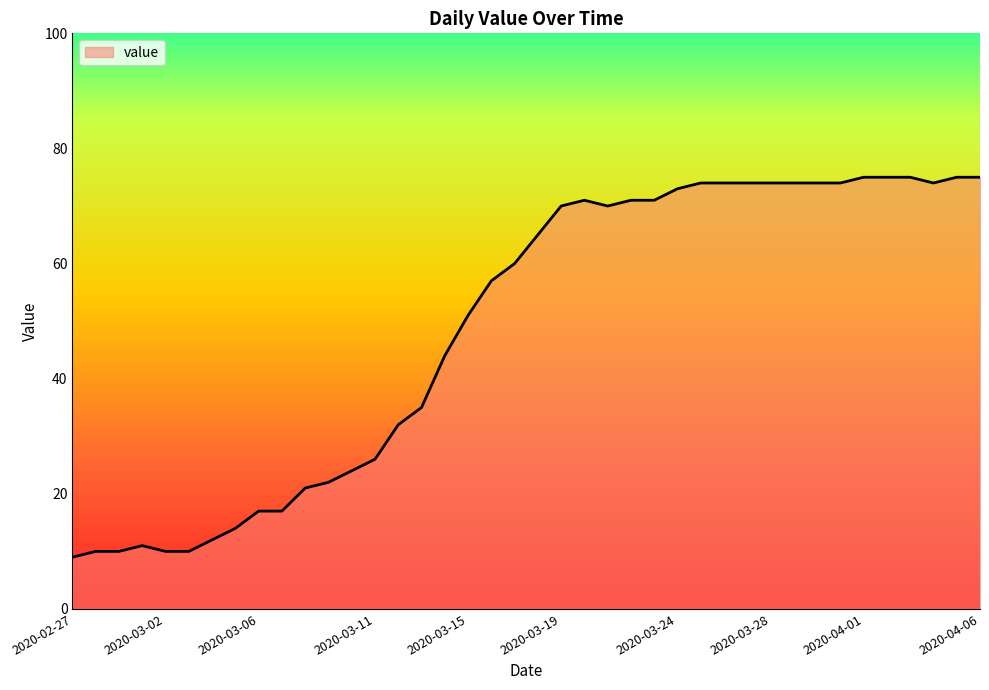

Does the chart display data point markers on the line(s)?

No